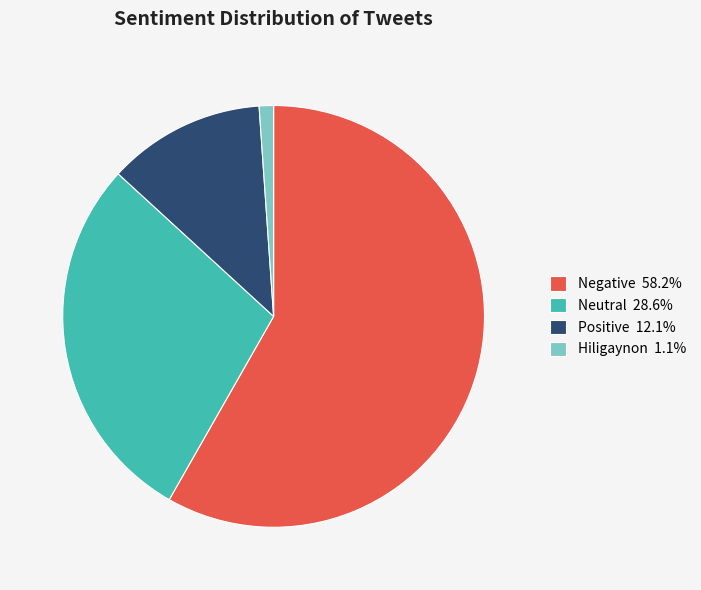

Do Negative 58.2% and Hiligaynon 1.1% together represent more than half of the pie?

Yes